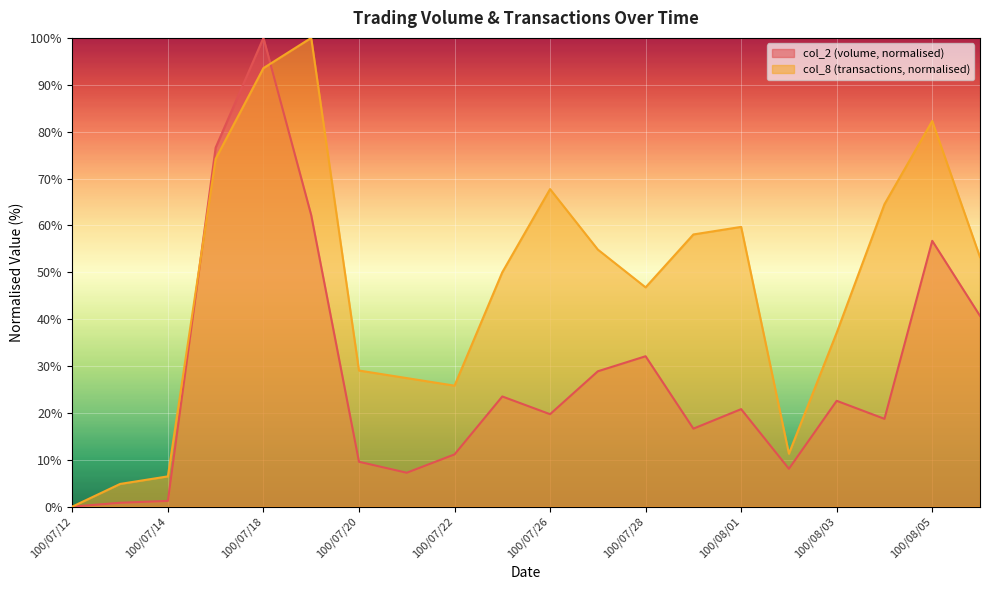

At 100/07/26, list the series in order from smallest to largest.

col_2 (volume, normalised), col_8 (transactions, normalised)